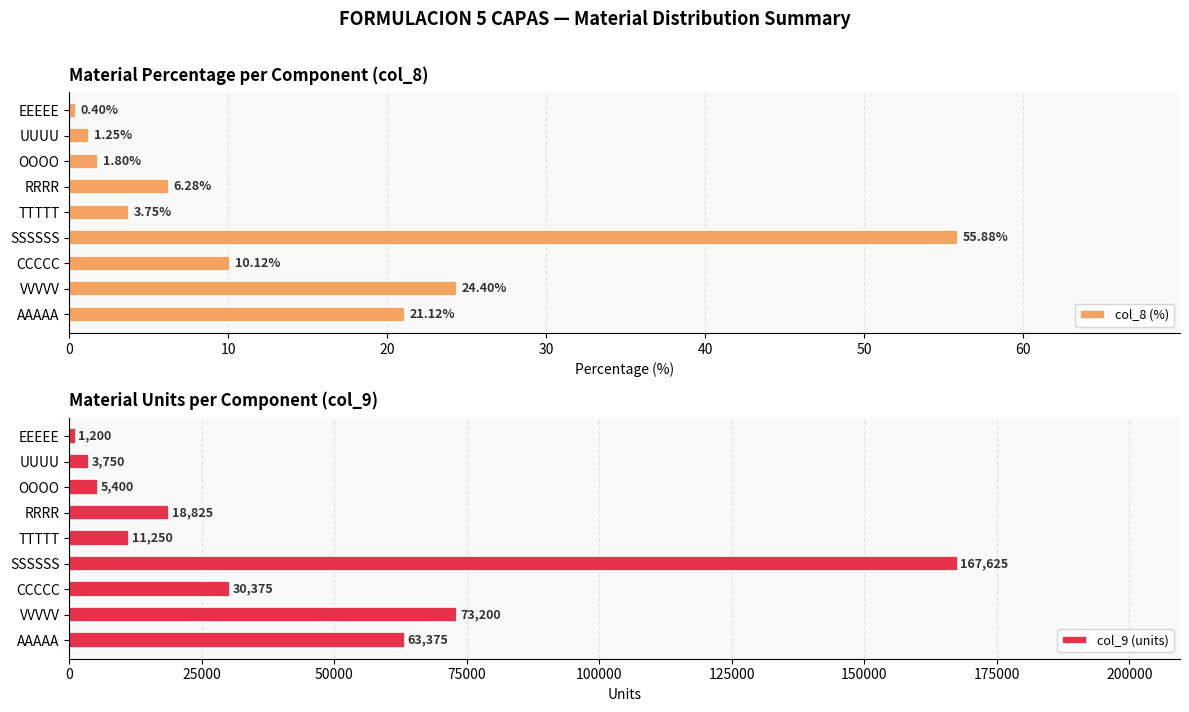

How many data points in col_8 (%) are less than 6?

4